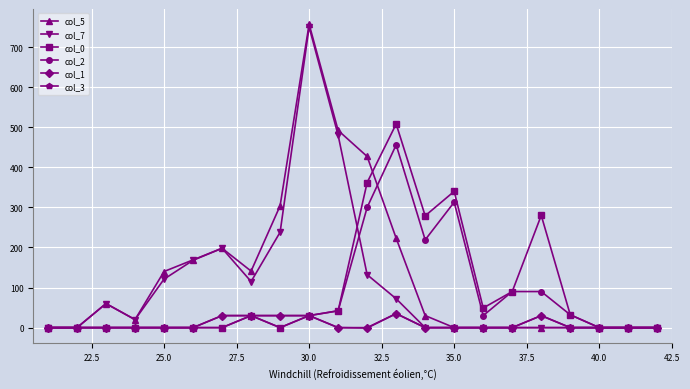

Which series has the largest range (max minus min)?

col_5